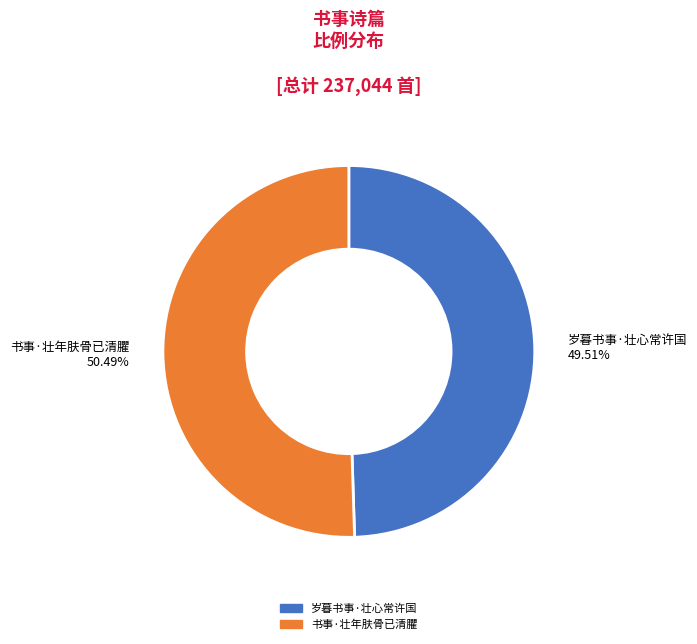

Is 岁暮书事·壮心常许国 the majority of the pie?

No